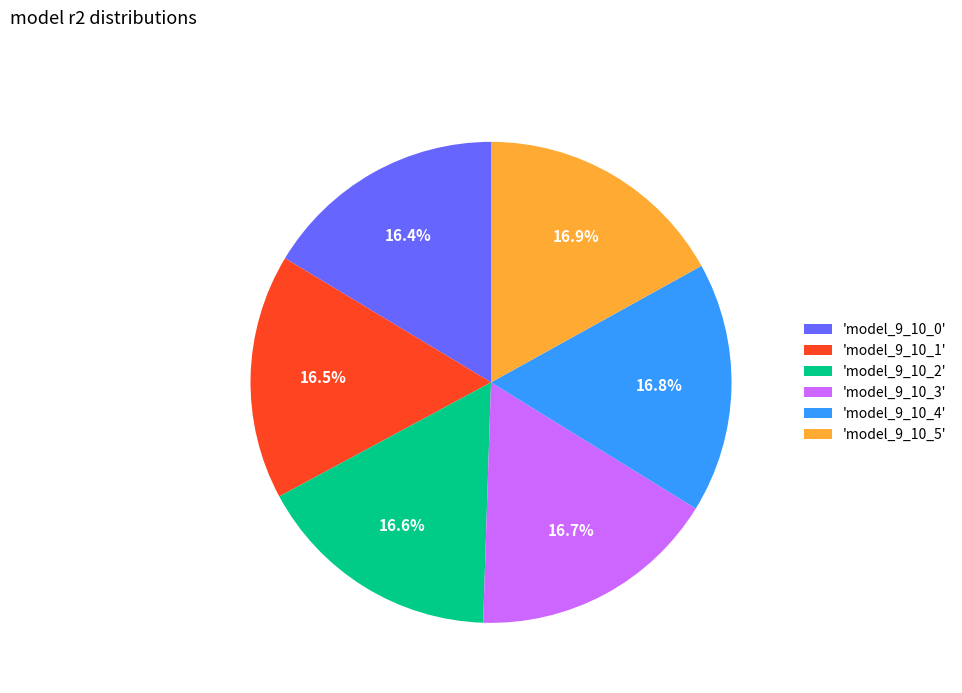

How many slices are in this pie chart?

6